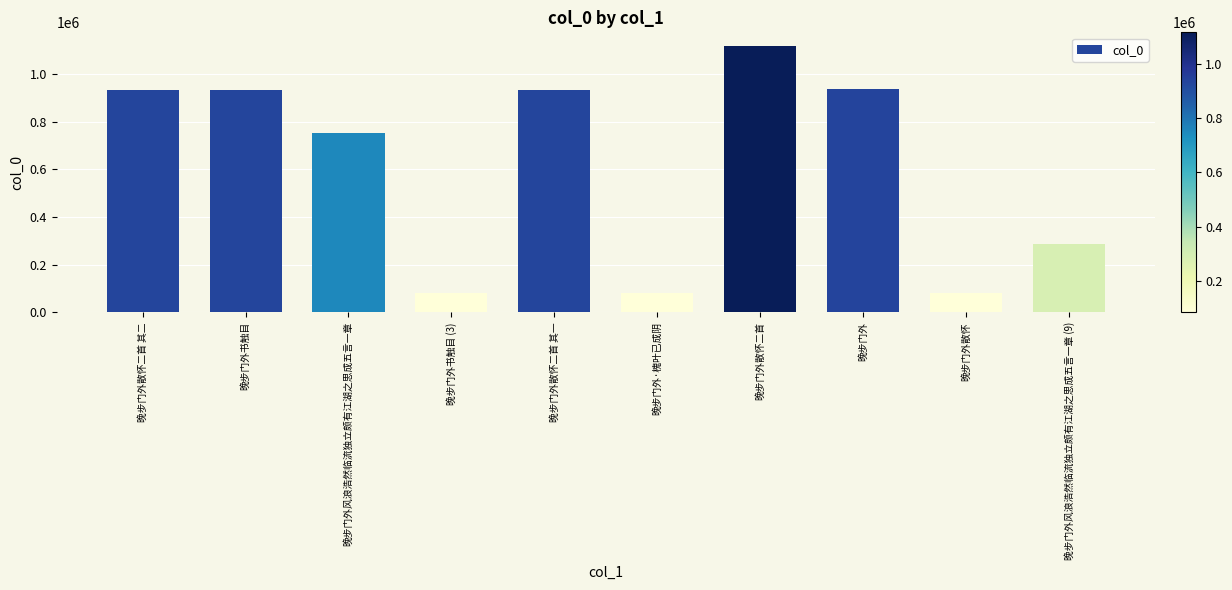

What is the label of the 7th bar from the right?

晚步门外书触目 (3)